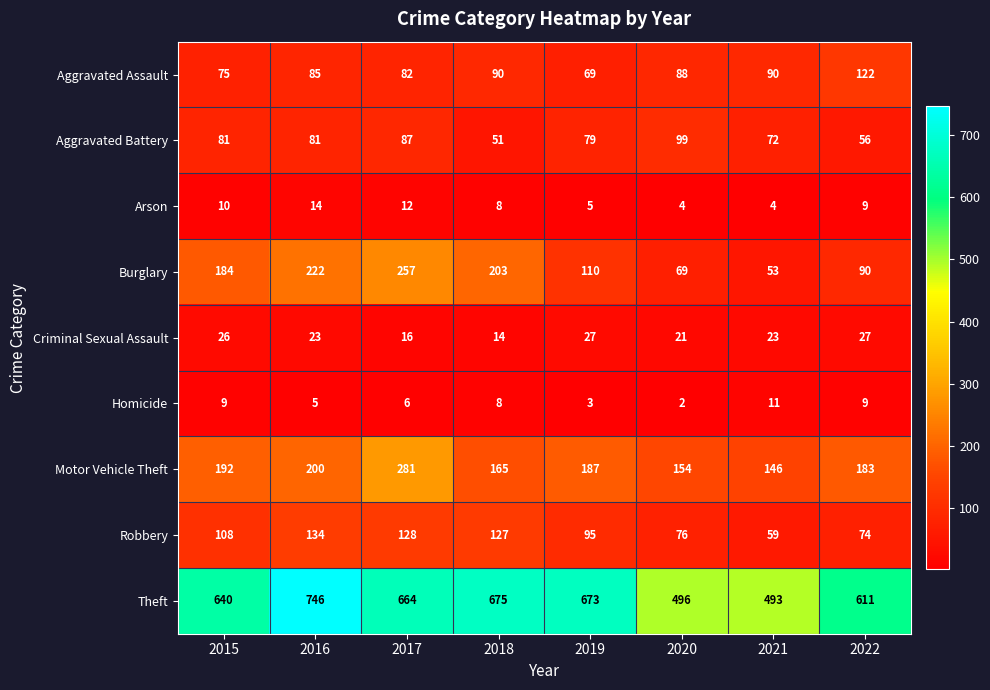

Rank the series at 2015 from lowest to highest value.

Homicide, Arson, Criminal Sexual Assault, Aggravated Assault, Aggravated Battery, Robbery, Burglary, Motor Vehicle Theft, Theft